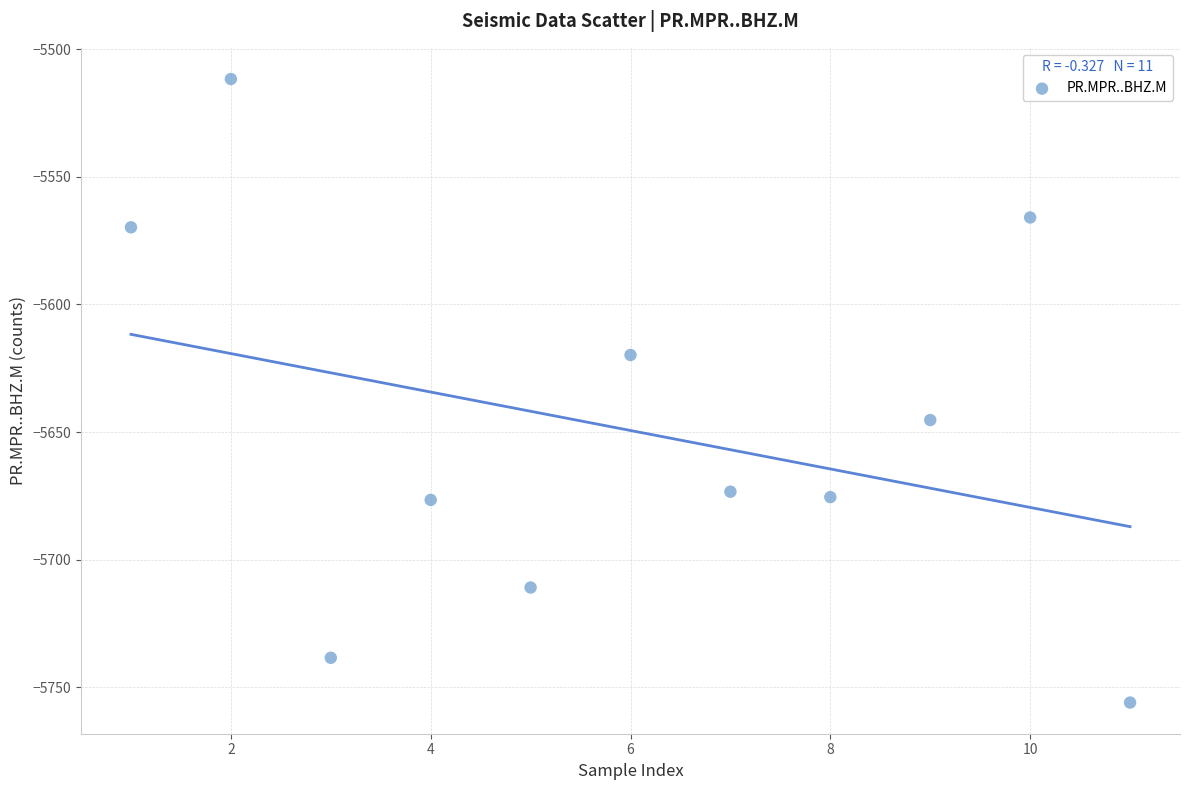

What is the average X value?

6.0